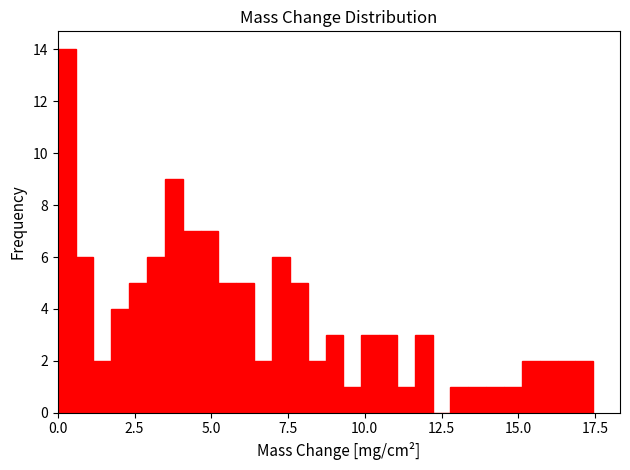

Around what value on the x-axis is the tallest bar? Give the approximate position of its centre, as read against the axis.

0.5